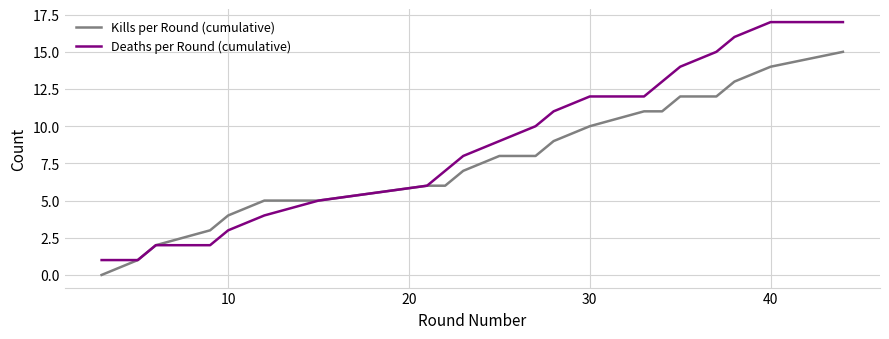

Rank the series by their maximum value, from lowest to highest.

Kills per Round (cumulative), Deaths per Round (cumulative)